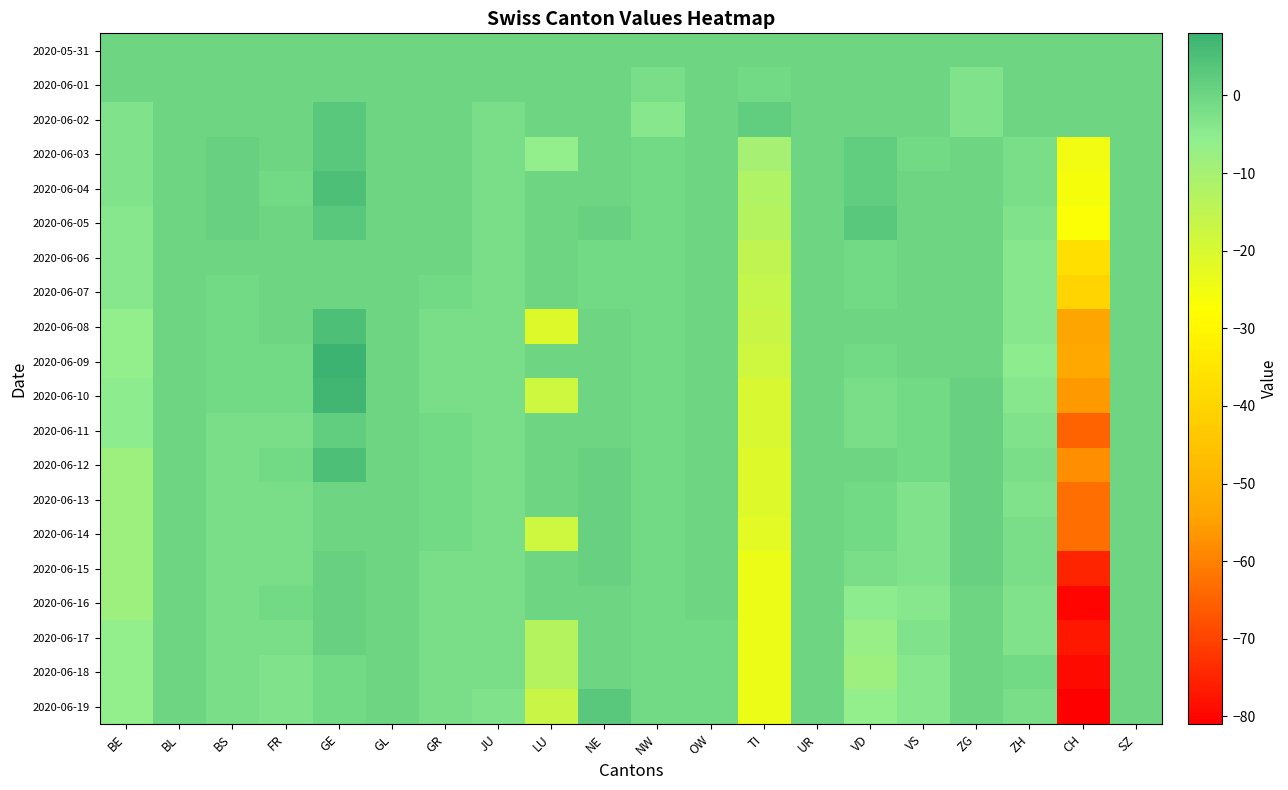

Rank the series at VS from highest to lowest value.

2020-05-31, 2020-06-01, 2020-06-02, 2020-06-04, 2020-06-05, 2020-06-06, 2020-06-07, 2020-06-08, 2020-06-09, 2020-06-03, 2020-06-10, 2020-06-11, 2020-06-12, 2020-06-13, 2020-06-14, 2020-06-15, 2020-06-17, 2020-06-16, 2020-06-18, 2020-06-19